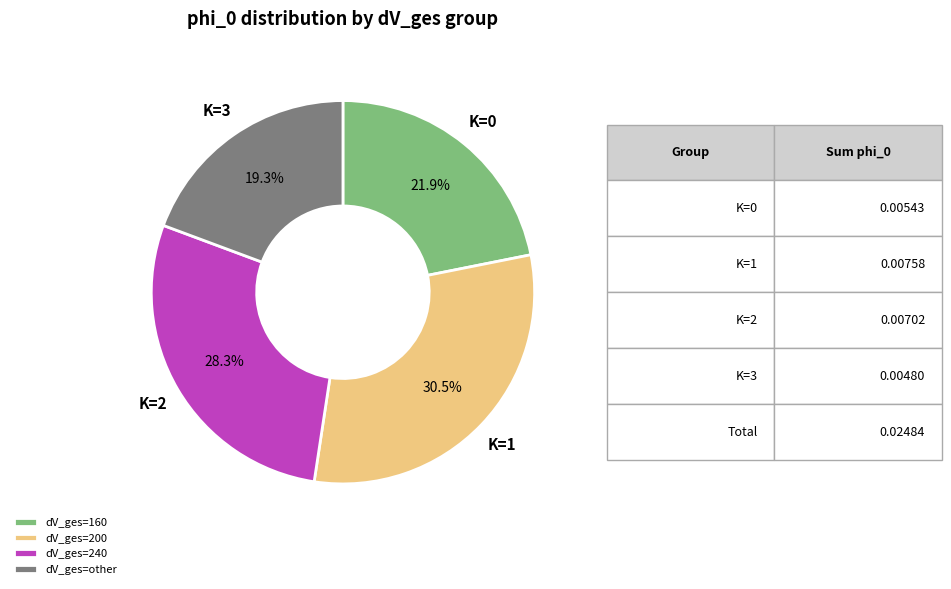

How many segments does this pie chart have?

4